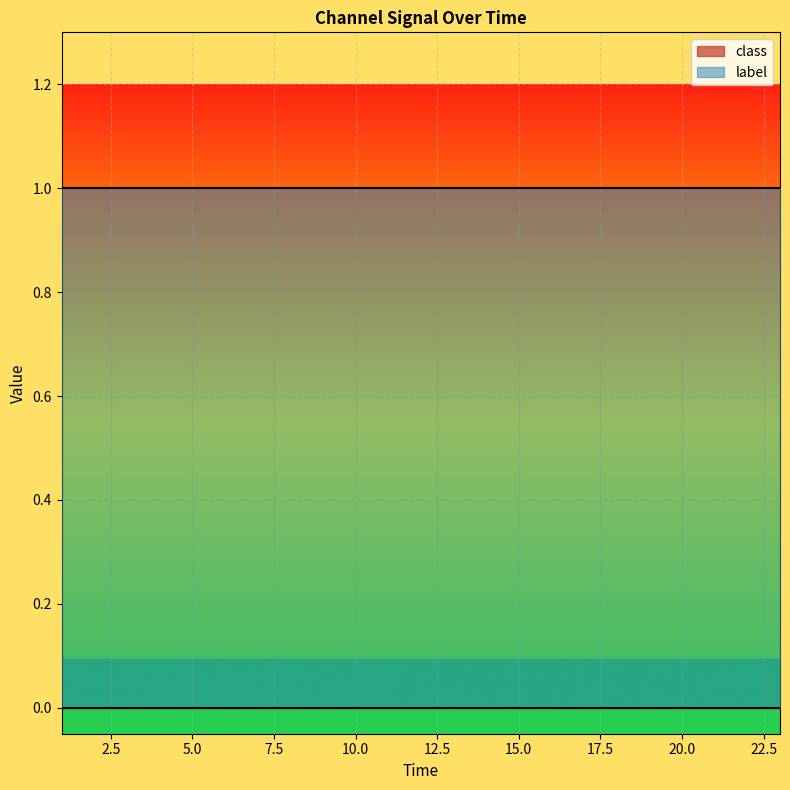

Which series has the largest total across all categories?

label